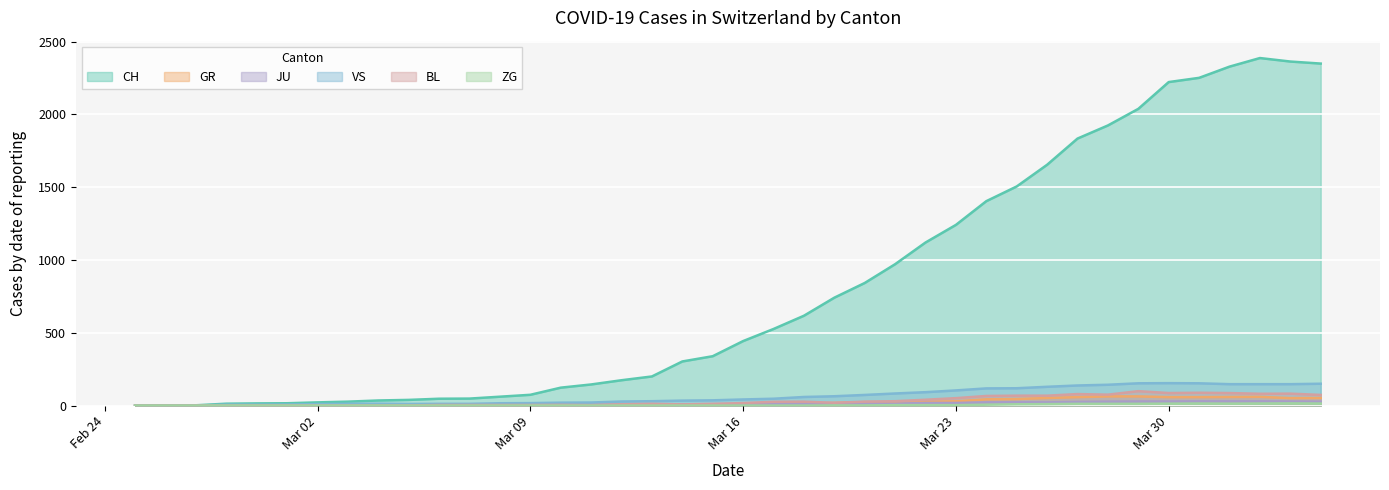

How many positive values does the CH series have?

39